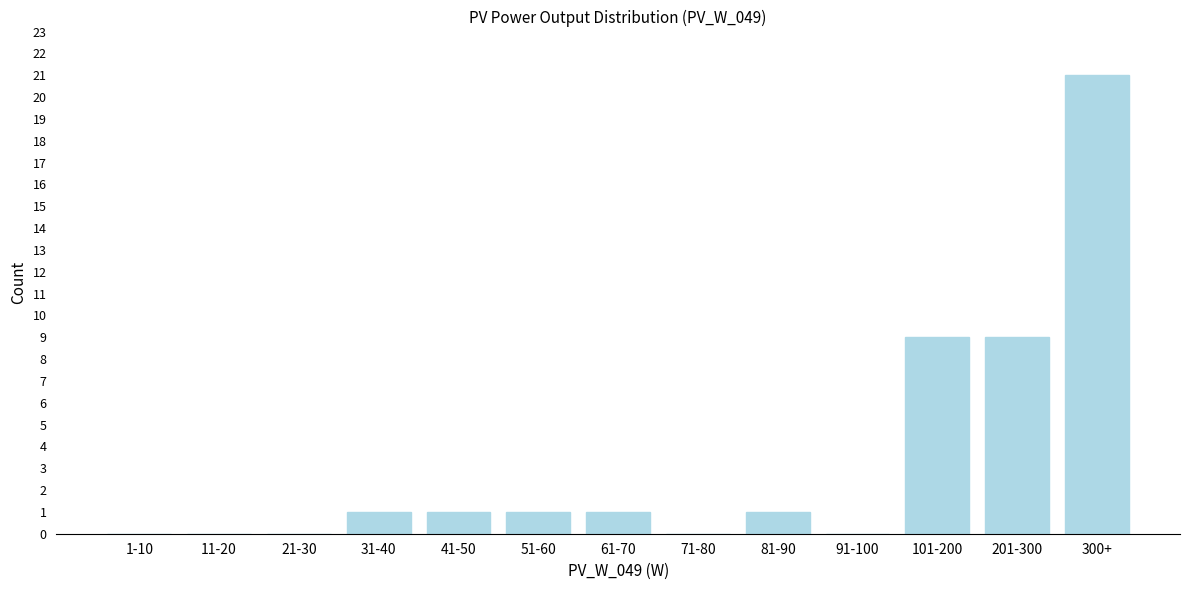

Reading left to right, extract all data points from this chart.

1-10=0	11-20=0	21-30=0	31-40=1	41-50=1	51-60=1	61-70=1	71-80=0	81-90=1	91-100=0	101-200=9	201-300=9	300+=21